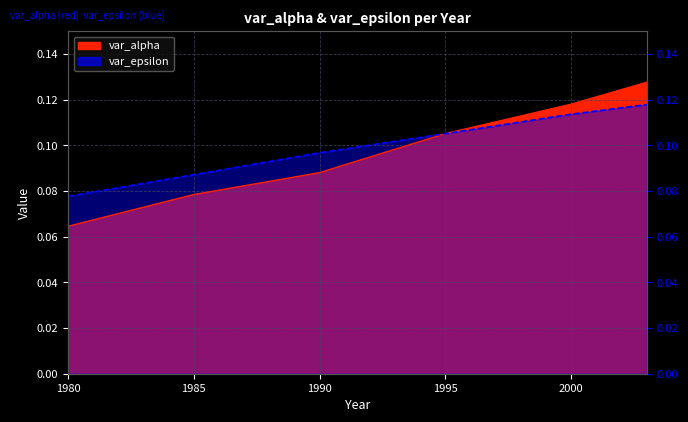

What is the value of the var_epsilon point at the 5th from the left?

0.1